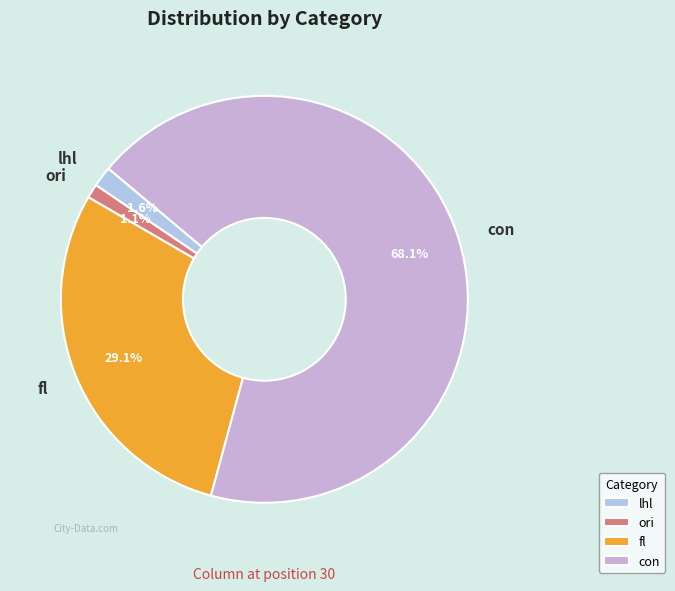

The fl slice represents 29% of the pie. True or false?

True